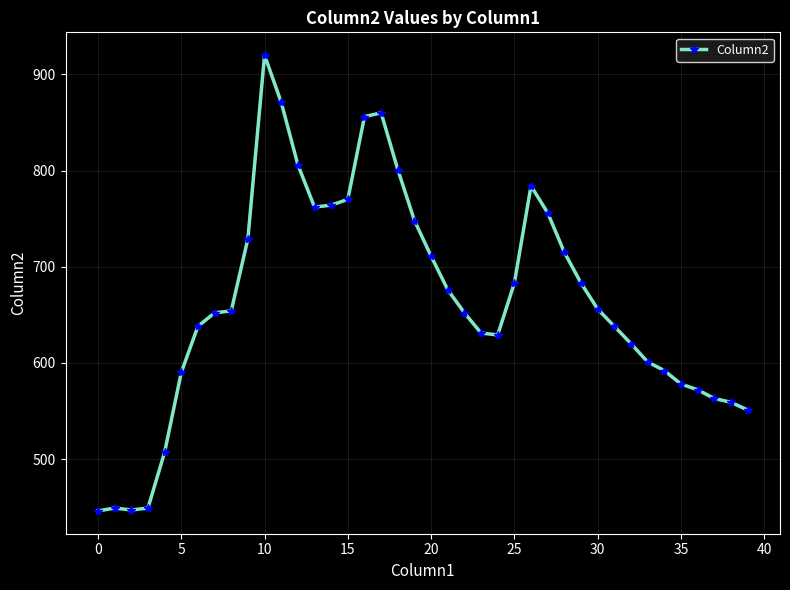

How many series are shown in this chart?

1